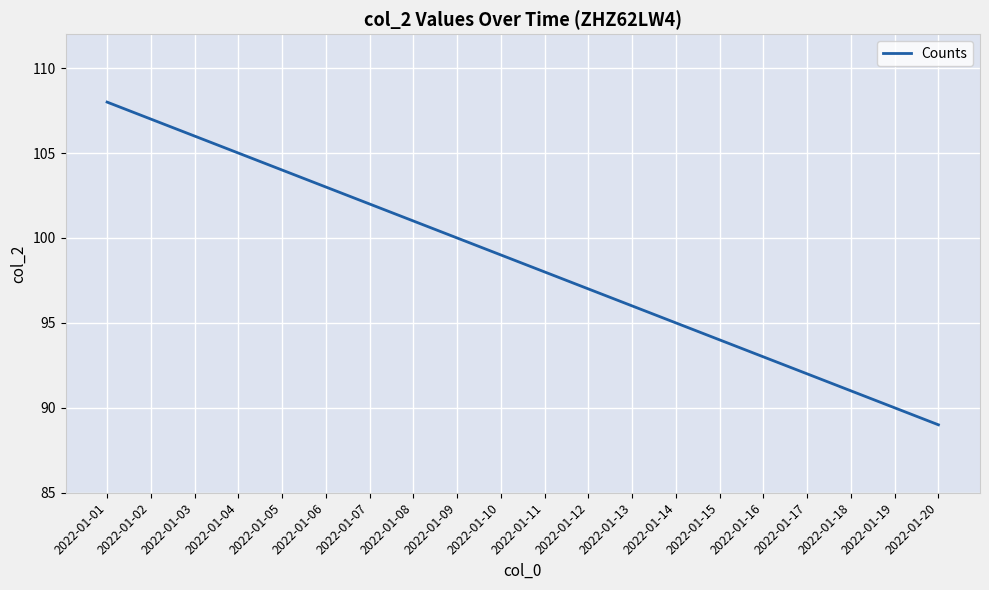

What is the change in value from 2022-01-06 to 2022-01-10?

-4